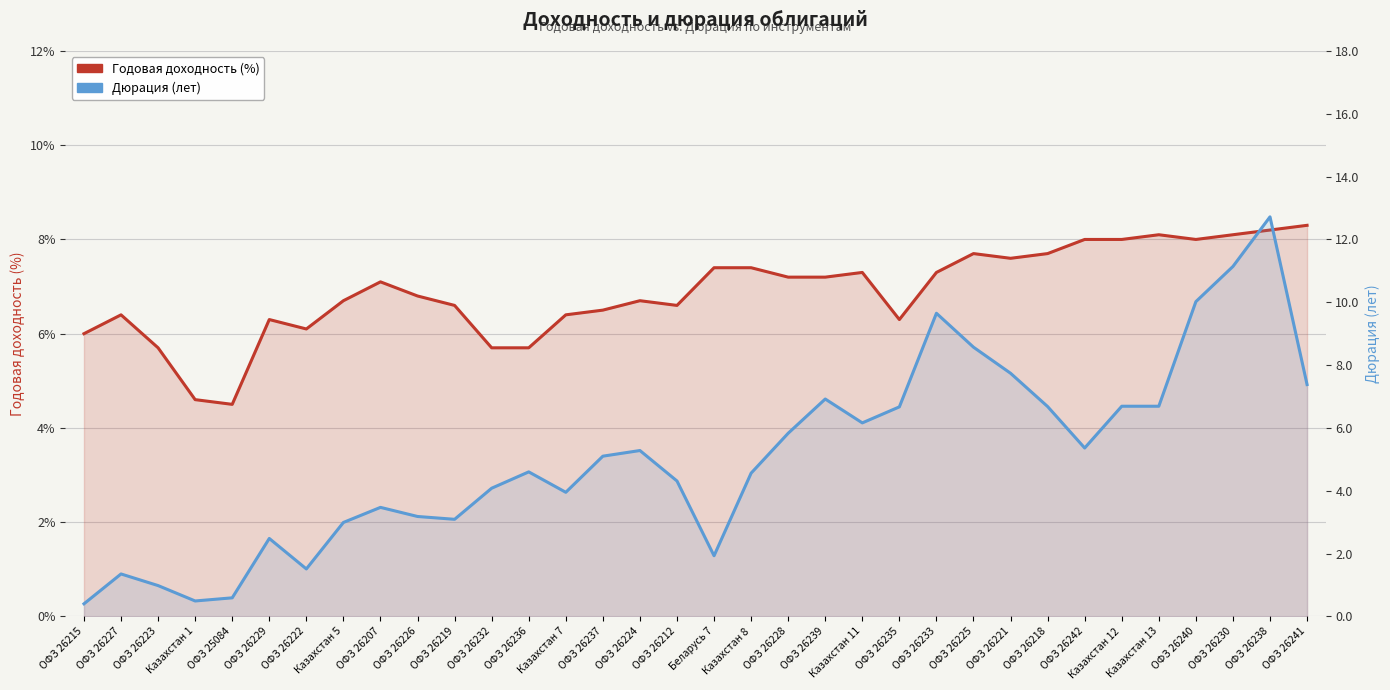

At which label does Годовая доходность (%) reach its peak?

ОФЗ 26241